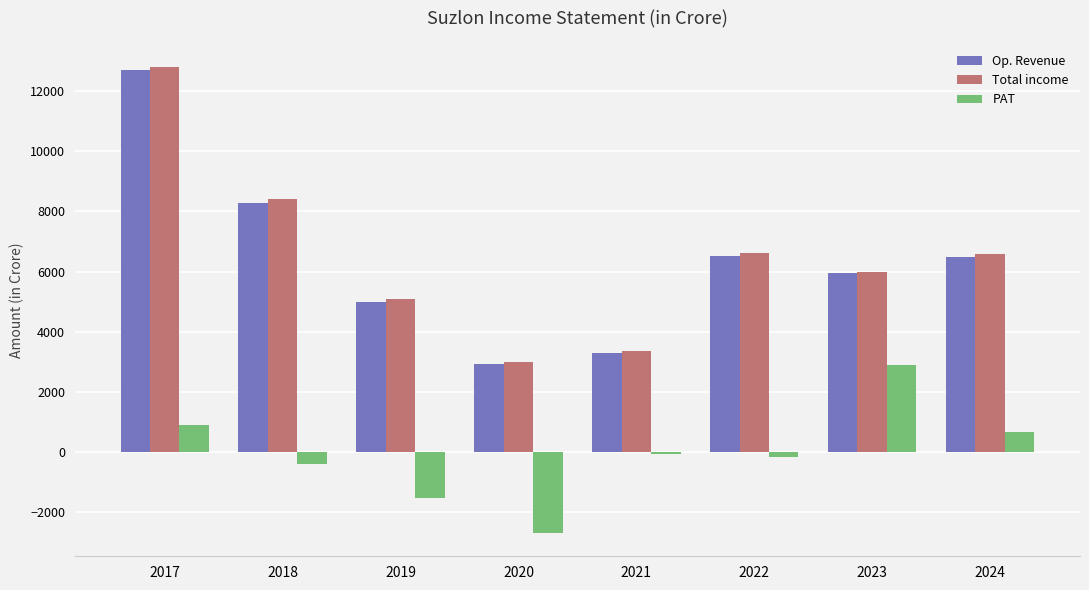

What is the sum of all Total income values?

51818.5